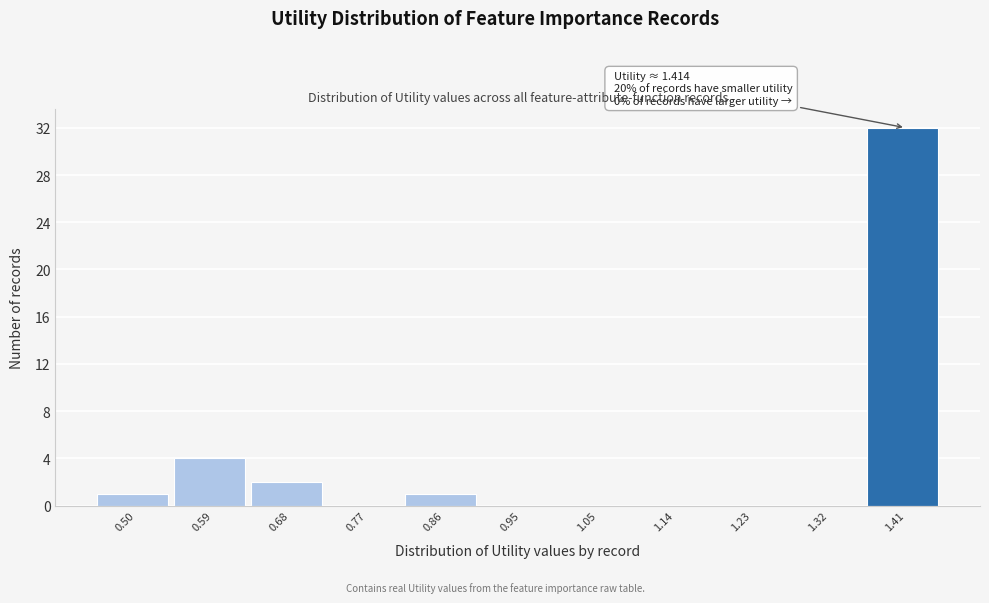

Reading left to right, transcribe all the data shown in this chart.

0.50=1	0.59=4	0.68=2	0.77=0	0.86=1	0.95=0	1.05=0	1.14=0	1.23=0	1.32=0	1.41=32